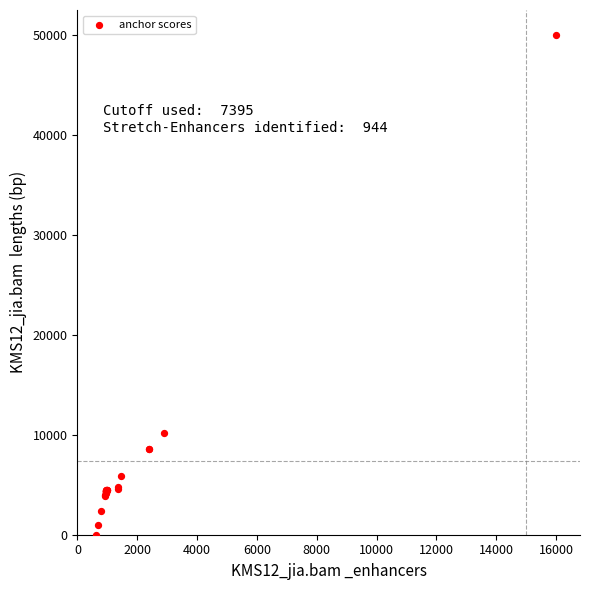

What Y value in the scatter plot is closest to 25000?

10211.5